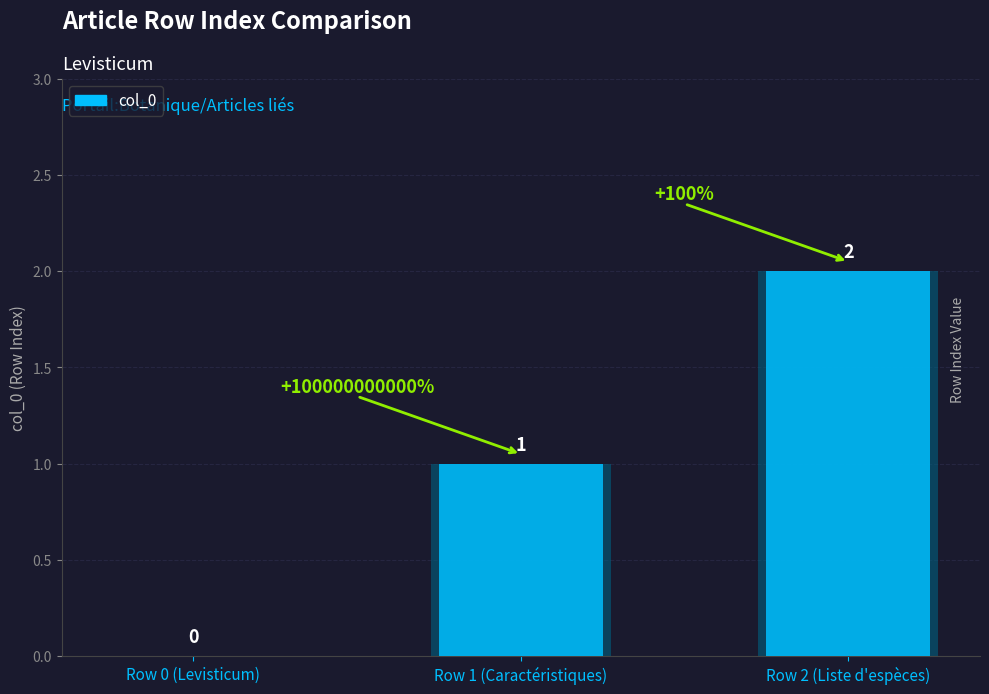

What is the change in value from Row 1 (Caractéristiques) to Row 2 (Liste d'espèces)?

+1